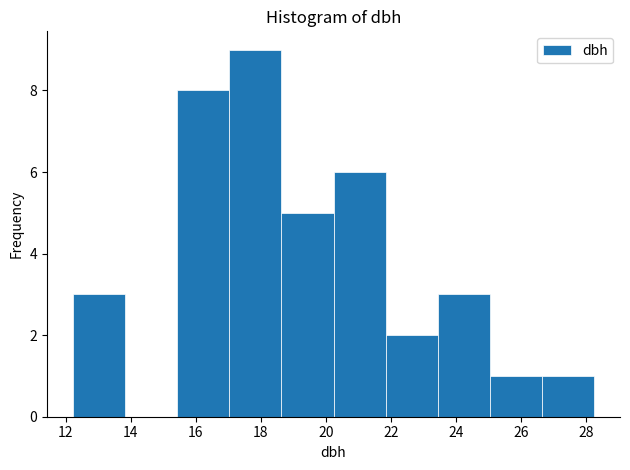

Reading left to right, transcribe this chart: for each bar, give the range it covers on the x-axis and its height. Neither the bar edges nor the heights are printed on the chart, so give them approximately, as read against the axes.

12.2 to 13.8: 3
13.8 to 15.4: 0
15.4 to 17.0: 8
17.0 to 18.6: 9
18.6 to 20.2: 5
20.2 to 21.8: 6
21.8 to 23.4: 2
23.4 to 25.0: 3
25.0 to 26.6: 1
26.6 to 28.2: 1